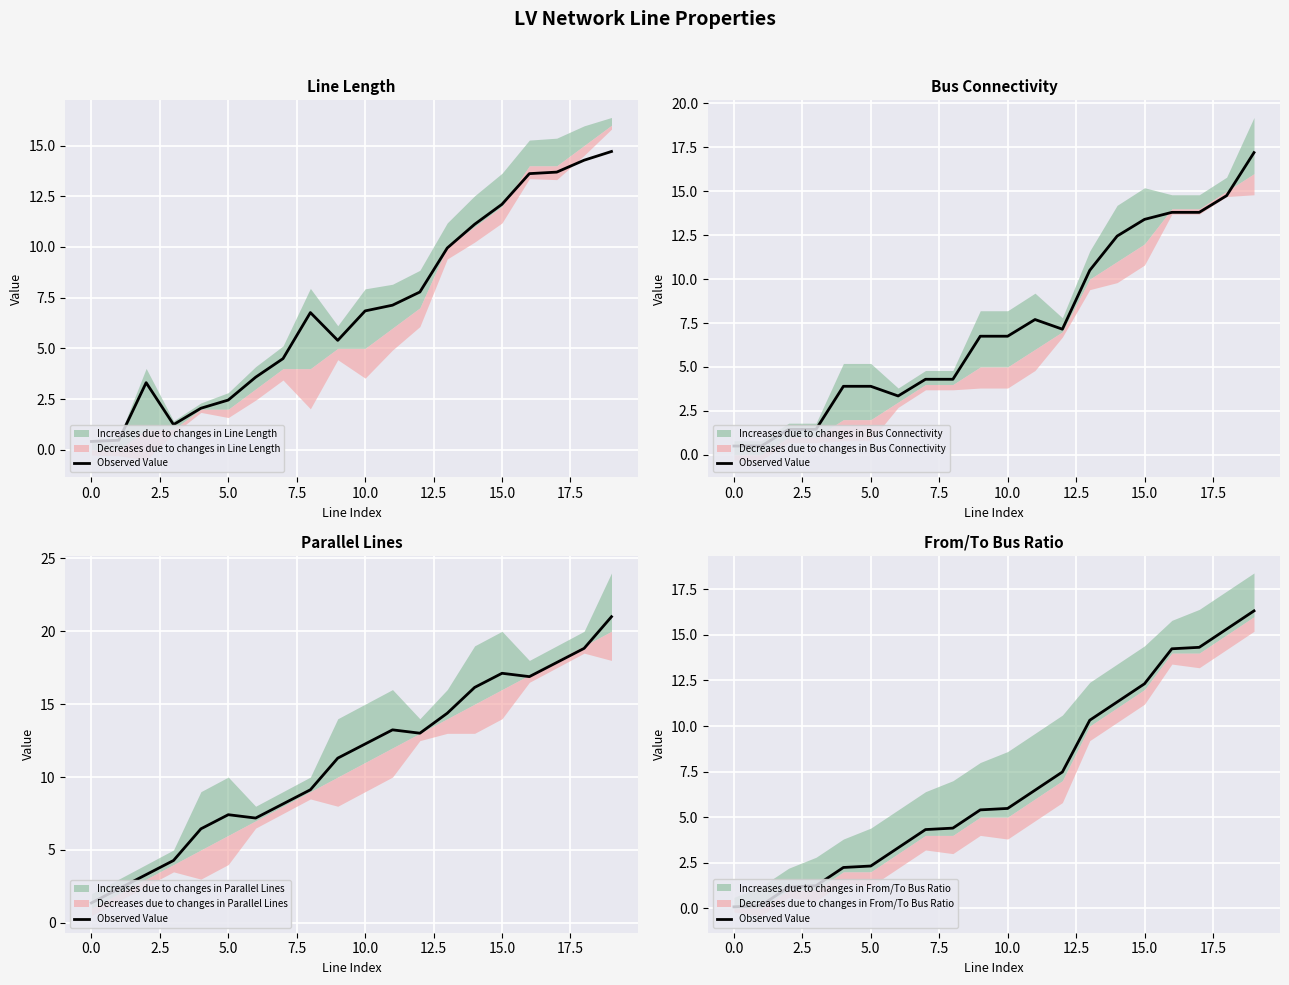

Is it true that the value at 11 is 3.0?

False